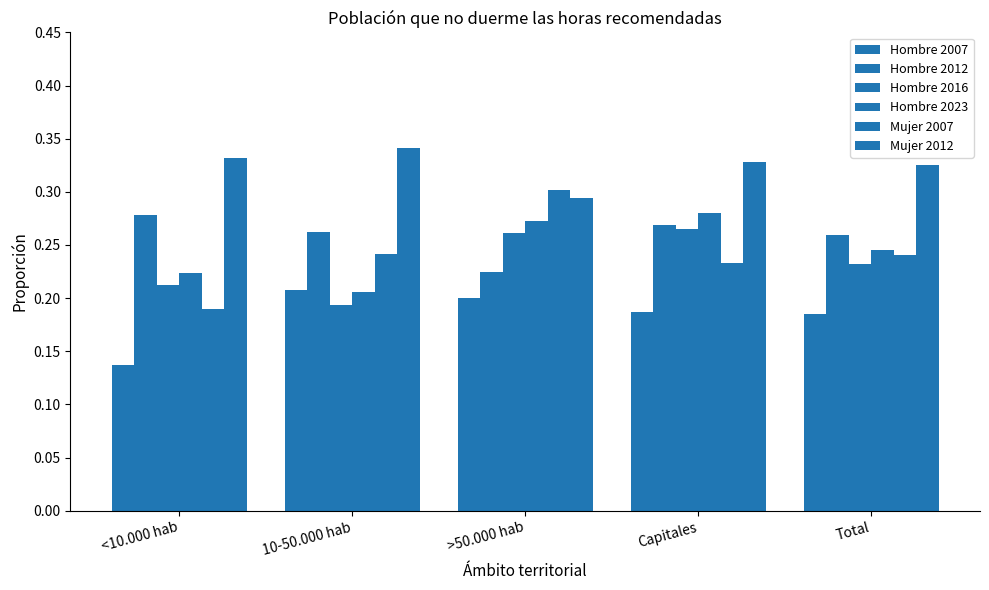

True or false: Hombre 2012 has a value of 0.5 at Capitales.

False